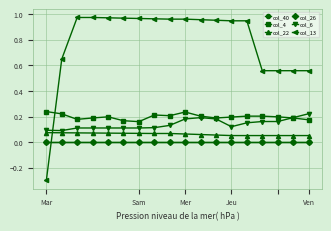

What are all the series names shown in the legend?

col_40, col_4, col_22, col_26, col_6, col_13